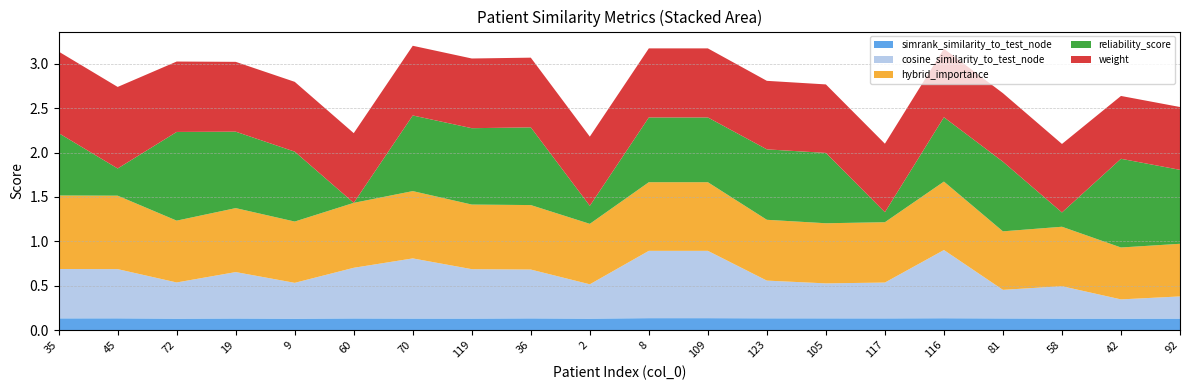

Reading right to left, extract all data points from this chart.

simrank_similarity_to_test_node: 92=0.1	42=0.1	58=0.1	81=0.1	116=0.1	117=0.1	105=0.1	123=0.1	109=0.1	8=0.1	2=0.1	36=0.1	119=0.1	70=0.1	60=0.1	9=0.1	19=0.1	72=0.1	45=0.1	35=0.1
cosine_similarity_to_test_node: 92=0.2	42=0.2	58=0.4	81=0.3	116=0.8	117=0.4	105=0.4	123=0.4	109=0.8	8=0.8	2=0.4	36=0.6	119=0.6	70=0.7	60=0.6	9=0.4	19=0.5	72=0.4	45=0.6	35=0.6
hybrid_importance: 92=0.6	42=0.6	58=0.7	81=0.7	116=0.8	117=0.7	105=0.7	123=0.7	109=0.8	8=0.8	2=0.7	36=0.7	119=0.7	70=0.8	60=0.7	9=0.7	19=0.7	72=0.7	45=0.8	35=0.8
reliability_score: 92=0.8	42=1.0	58=0.2	81=0.8	116=0.7	117=0.1	105=0.8	123=0.8	109=0.7	8=0.7	2=0.2	36=0.9	119=0.9	70=0.9	60=0.0	9=0.8	19=0.9	72=1.0	45=0.3	35=0.7
weight: 92=0.7	42=0.7	58=0.8	81=0.8	116=0.8	117=0.8	105=0.8	123=0.8	109=0.8	8=0.8	2=0.8	36=0.8	119=0.8	70=0.8	60=0.8	9=0.8	19=0.8	72=0.8	45=0.9	35=0.9